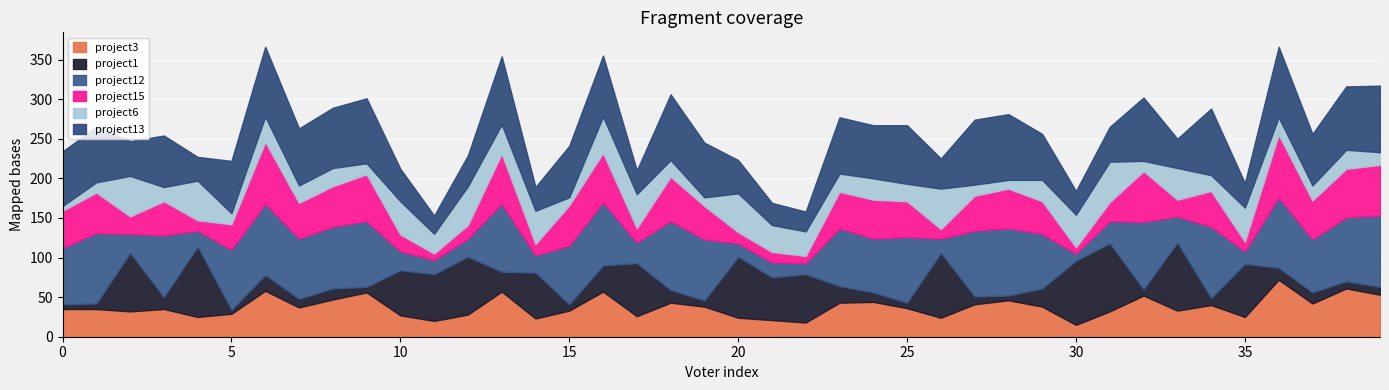

What is the difference between the project3 values at voter31 and voter10?

5